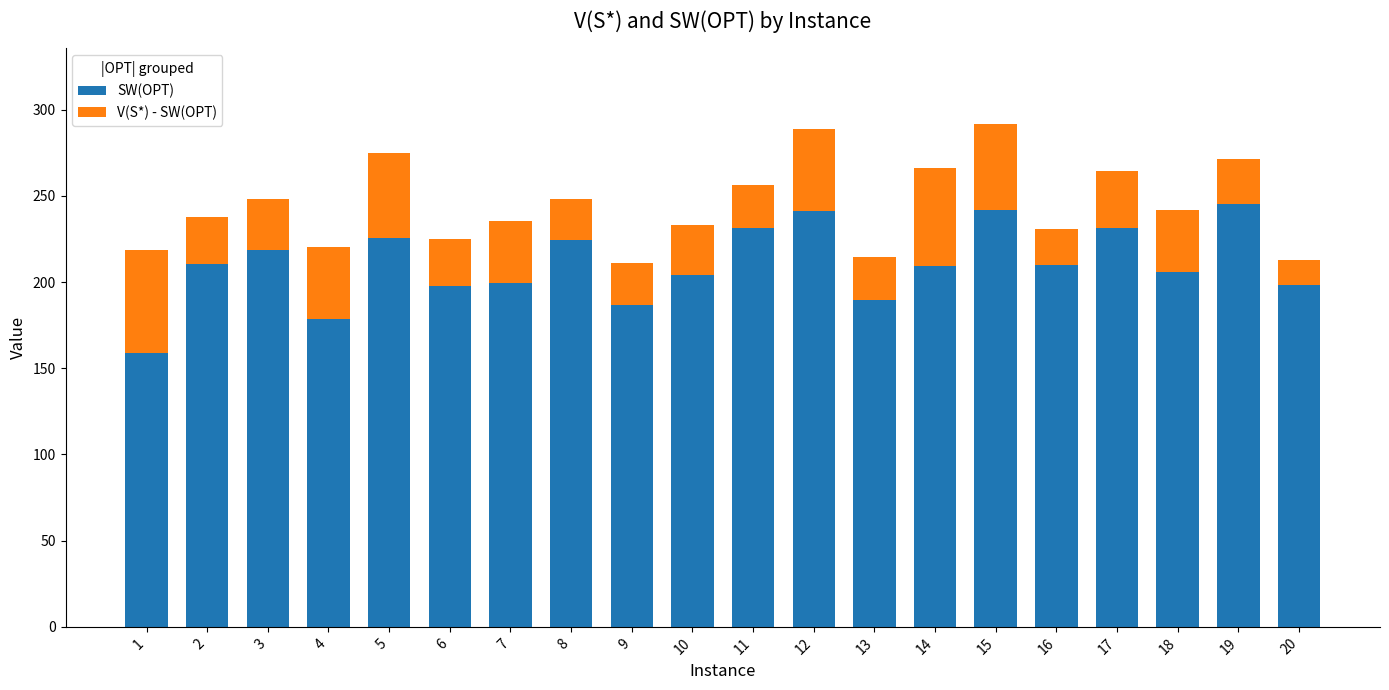

What is the average value of the SW(OPT) series?

210.4